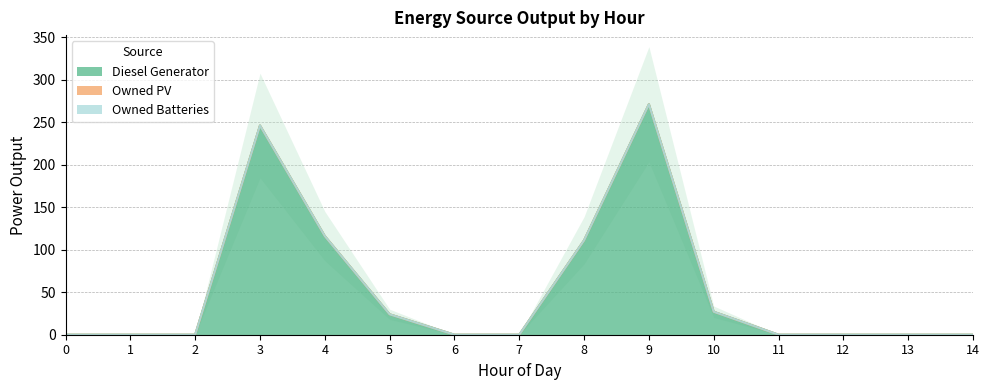

How many lines are shown in the chart?

3